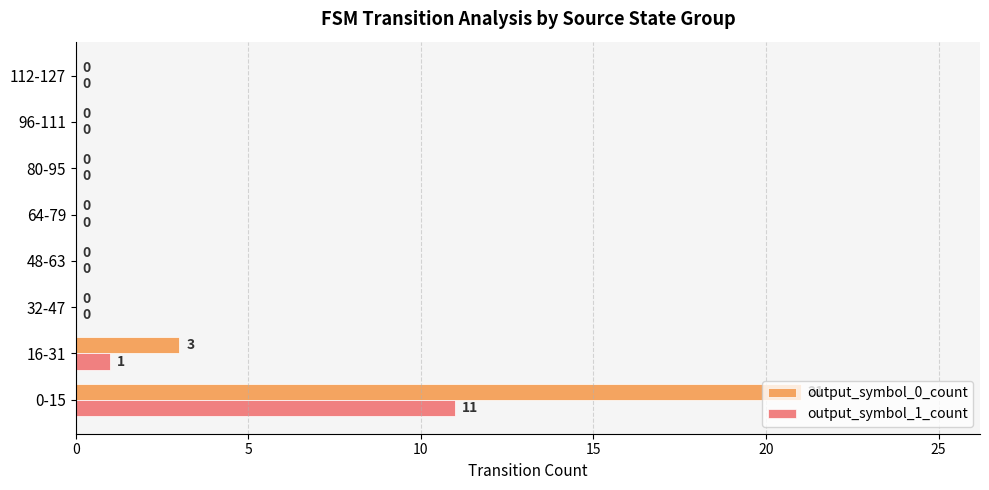

Is it true that output_symbol_0_count equals -9 at 48-63?

False